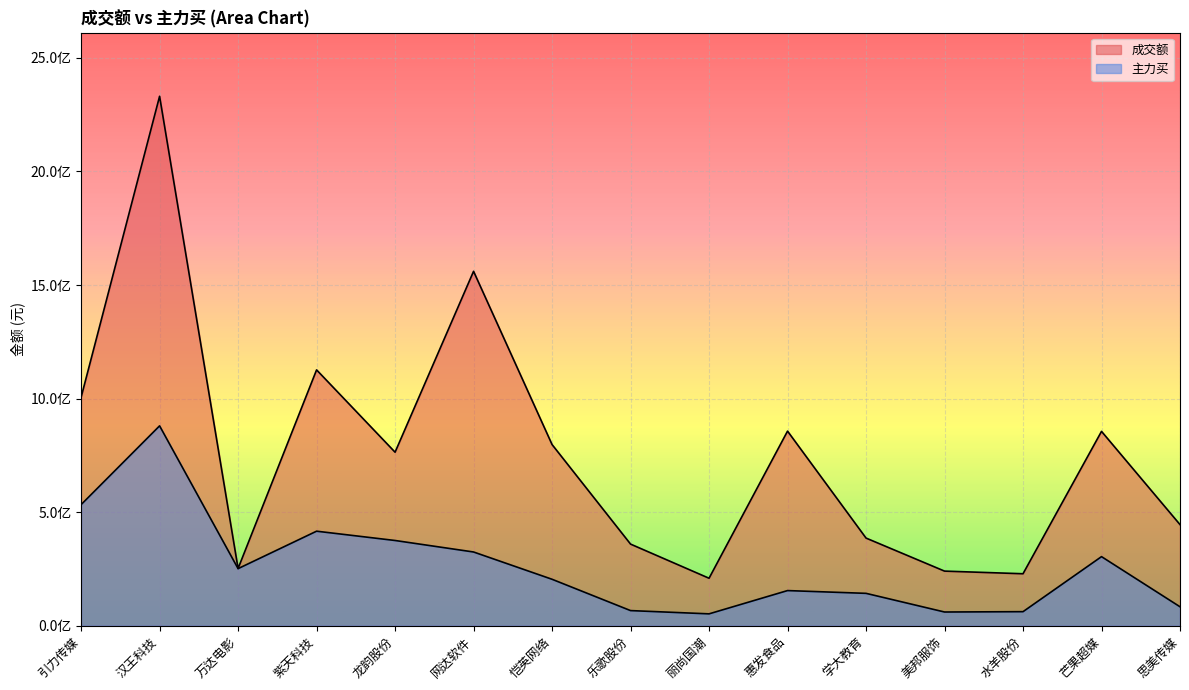

Is it true that 主力买 equals 251399308 at 万达电影?

True